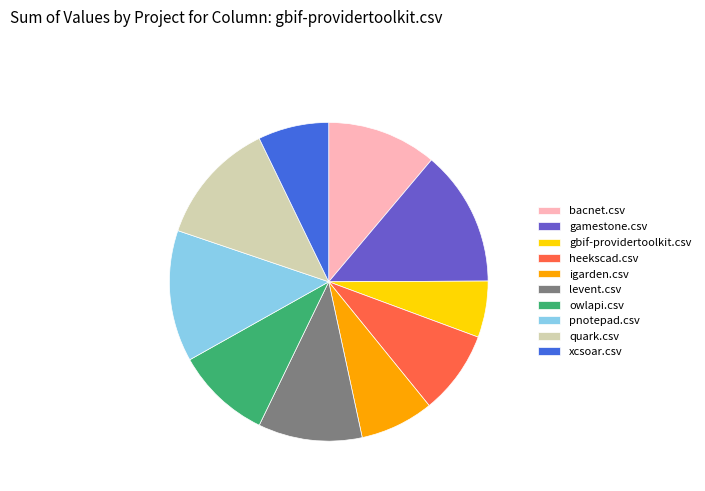

Which slice is the smallest?

gbif-providertoolkit.csv